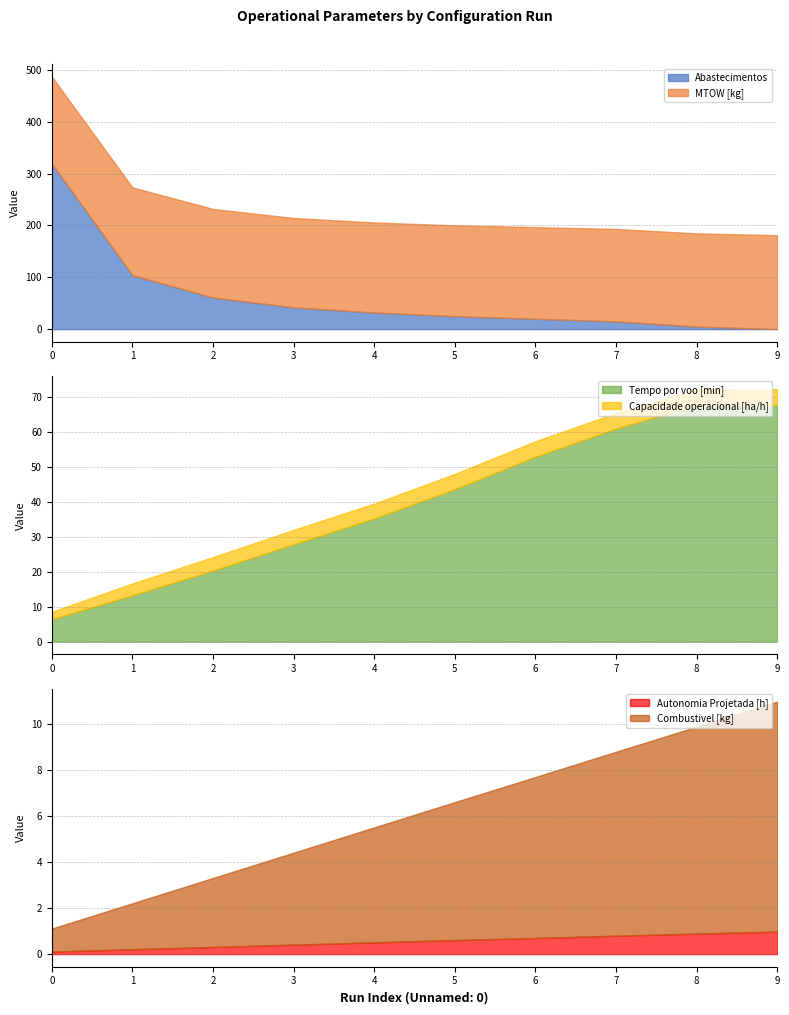

The Tempo por voo [min] series shows 61.0 at 7. True or false?

True